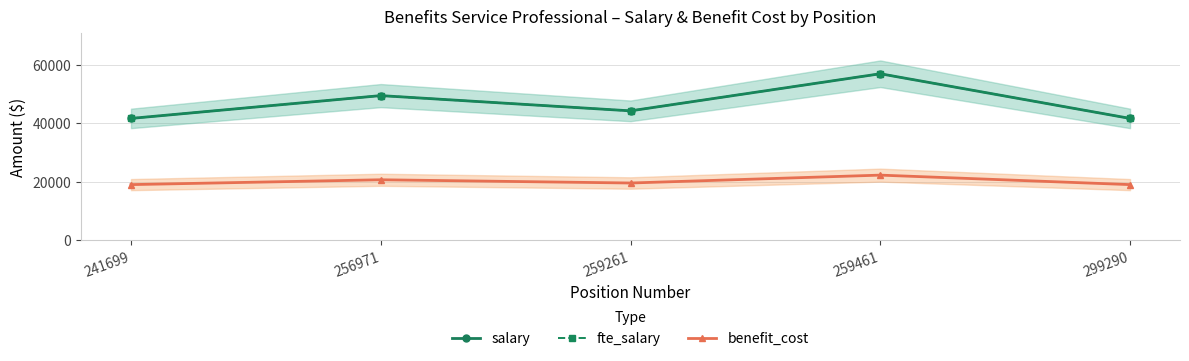

What is the difference between the second highest and minimum values in the benefit_cost series?

1660.0